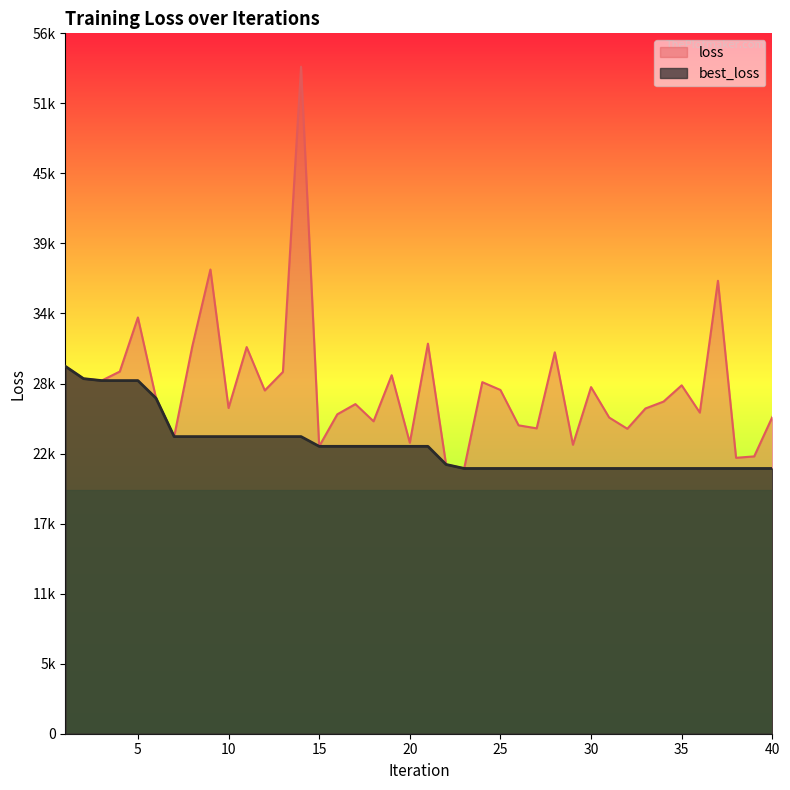

How many categories are shown in the chart?

40